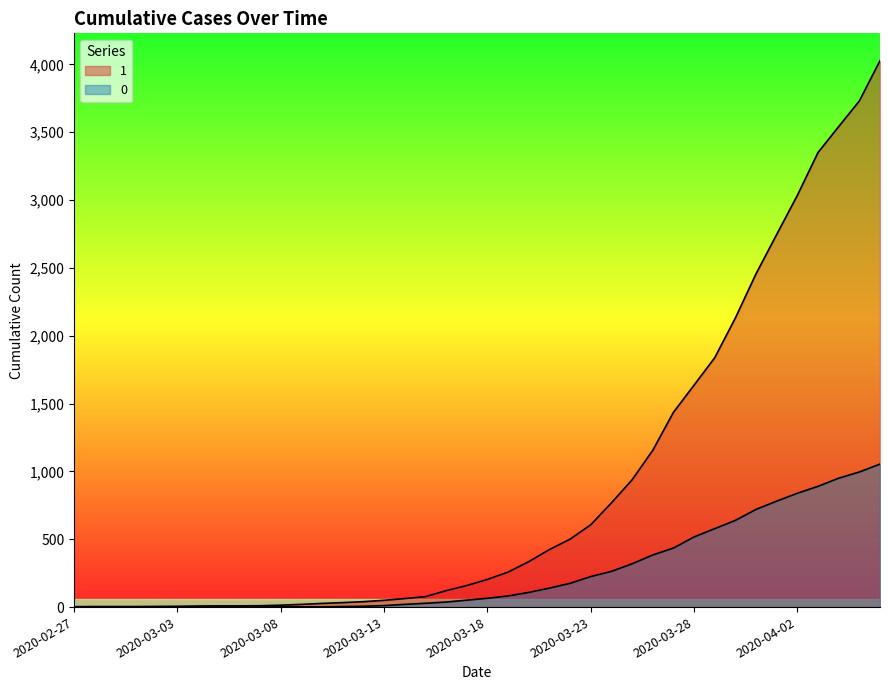

What is the label of the 33rd point from the left?

2020-03-30